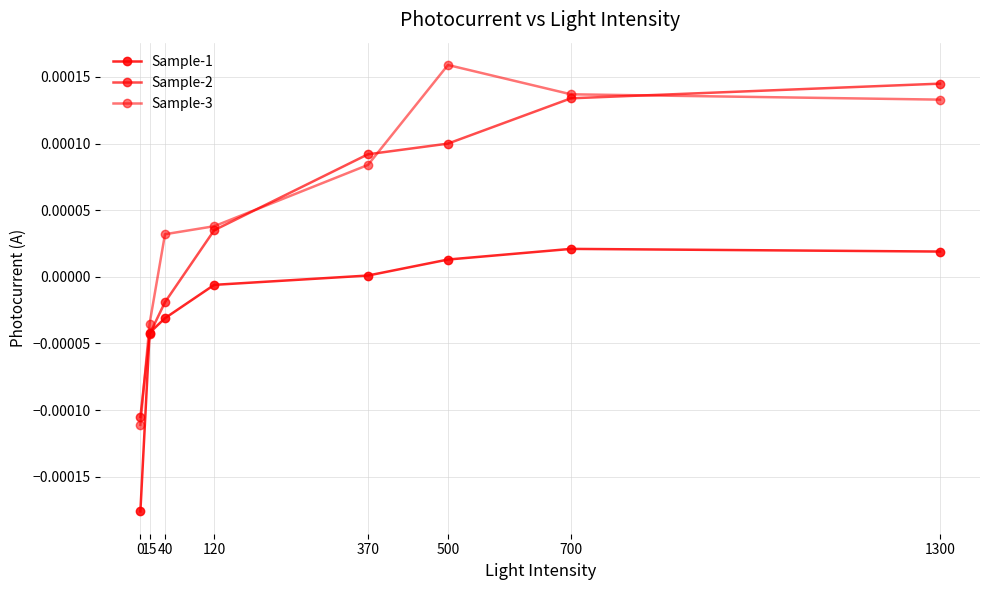

Is this an area chart (filled region under the line)?

No